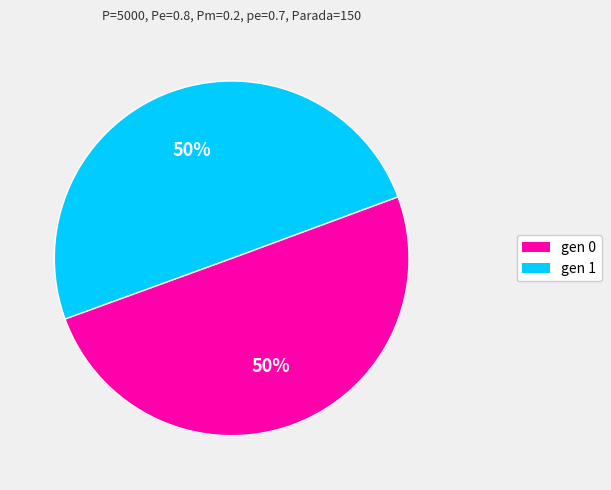

To the nearest percent, what is the average slice percentage?

50%